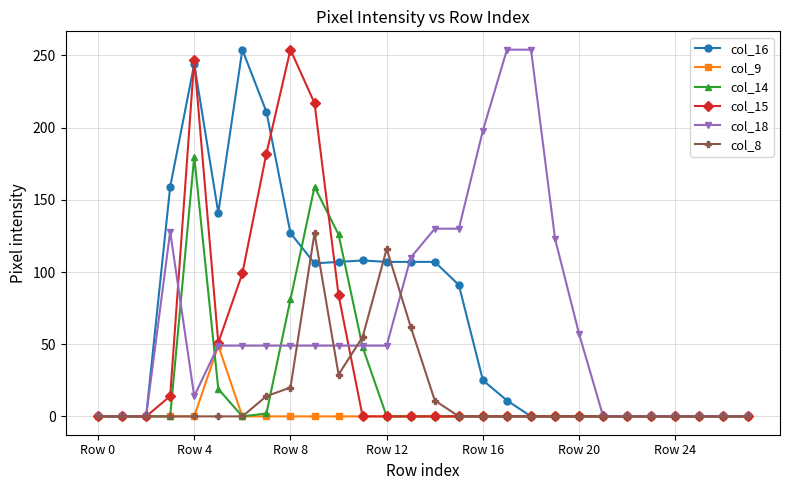

True or false: col_15 has more than 0 points higher than both neighbors.

True